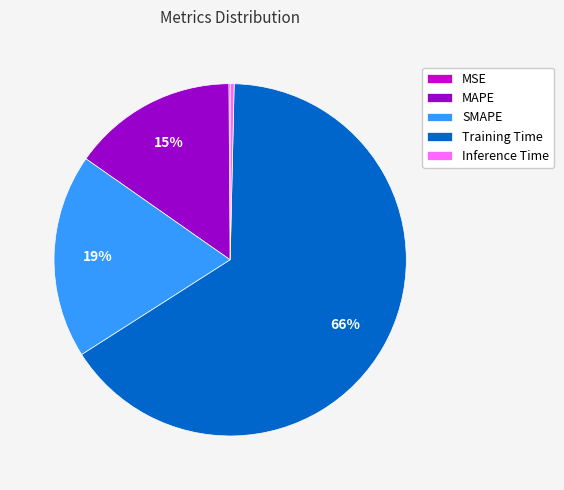

To the nearest percent, what is the combined percentage of MAPE and Training Time?

81%